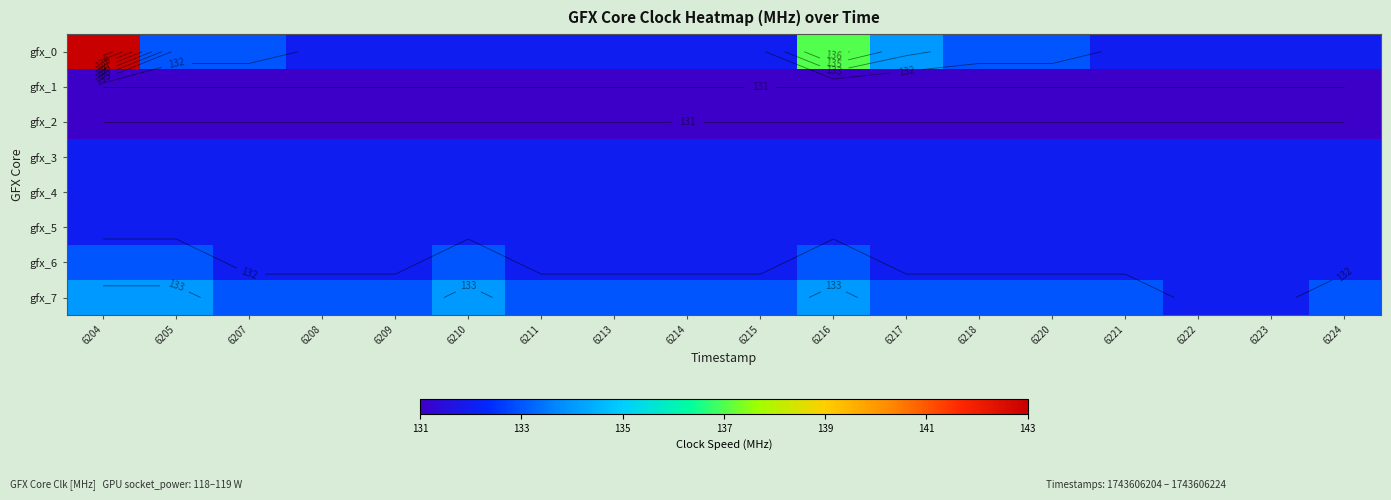

What is the total value across all series at 6224?

1055